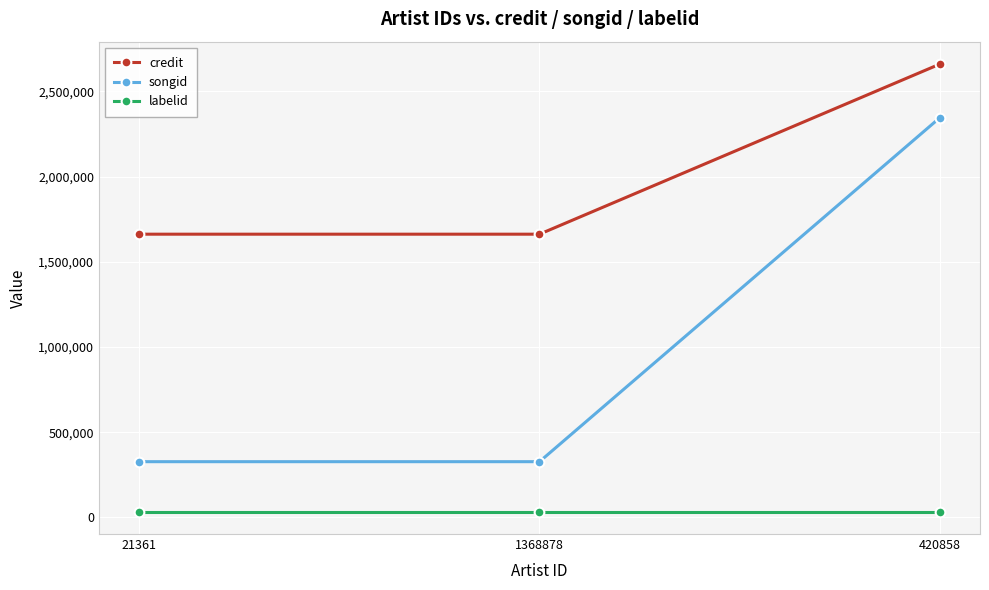

How many data points does each series have?

3